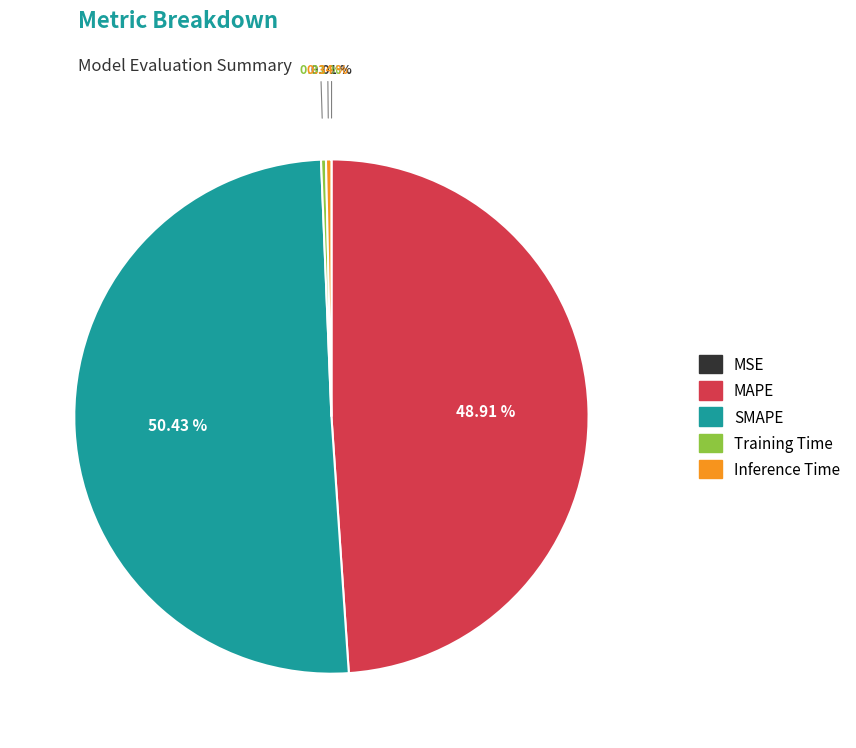

Is the sum of Training Time and MAPE greater than half?

No